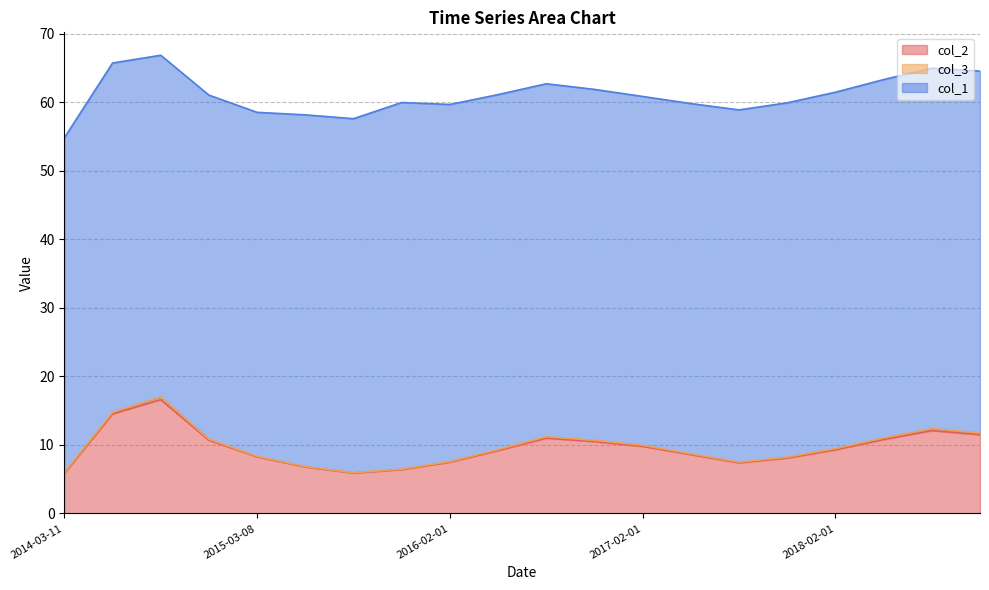

At how many categories does at least one series exceed 31?

20